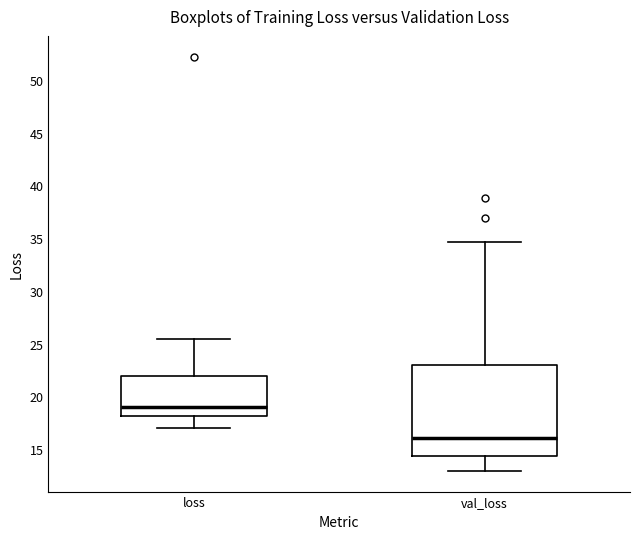

Where does the lower whisker of the box for val_loss end on the y-axis? The values are not printed on the chart, so give them approximately, as read against the axis.

13.0